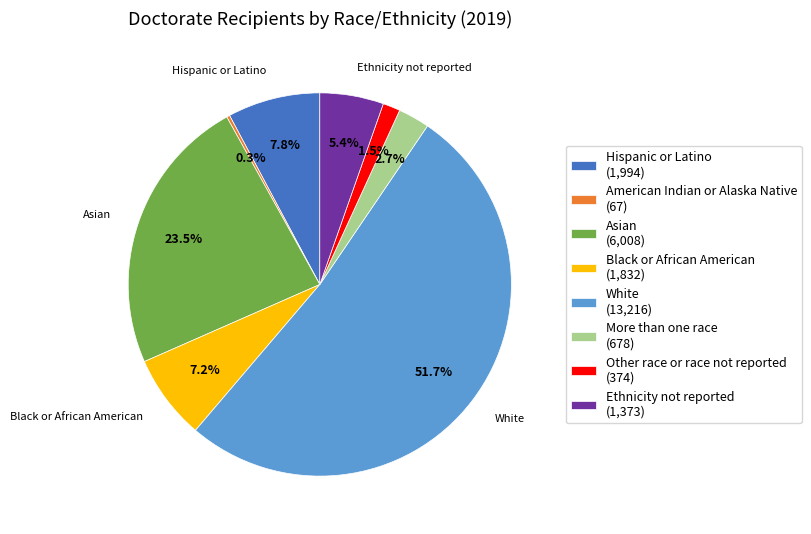

Between Asian (6,008) and Other race or race not reported (374), which is larger?

Asian (6,008)